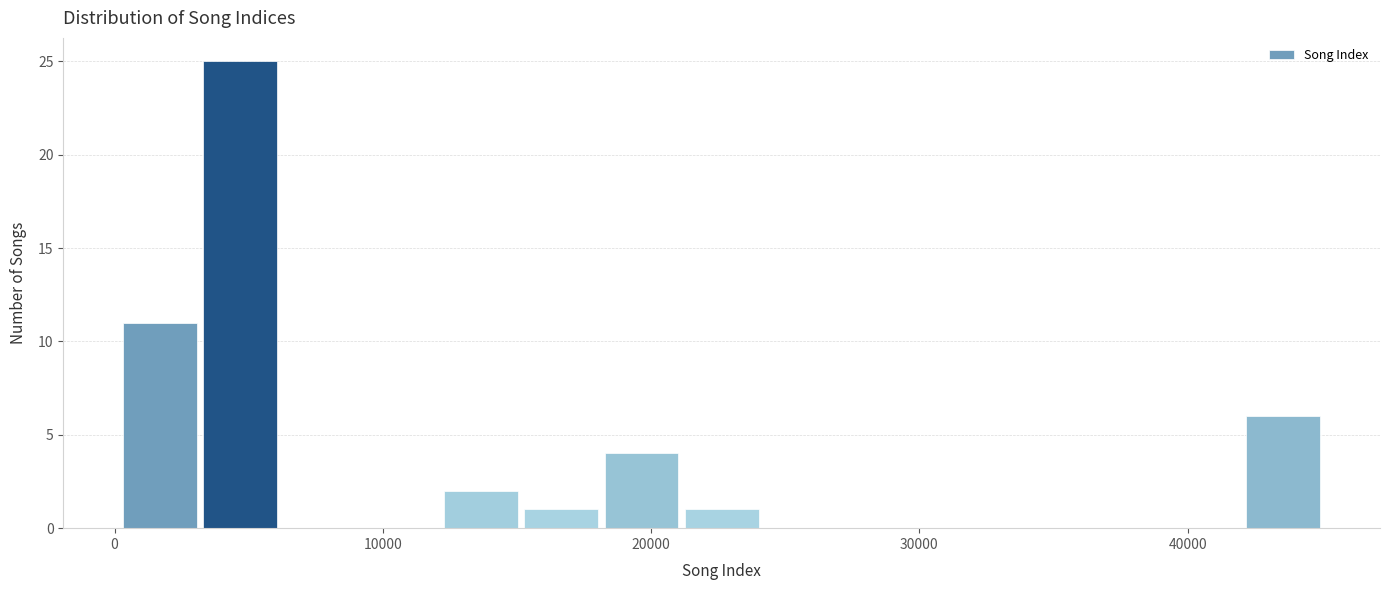

Around what value on the x-axis is the tallest bar? Give the approximate position of its centre, as read against the axis.

5000